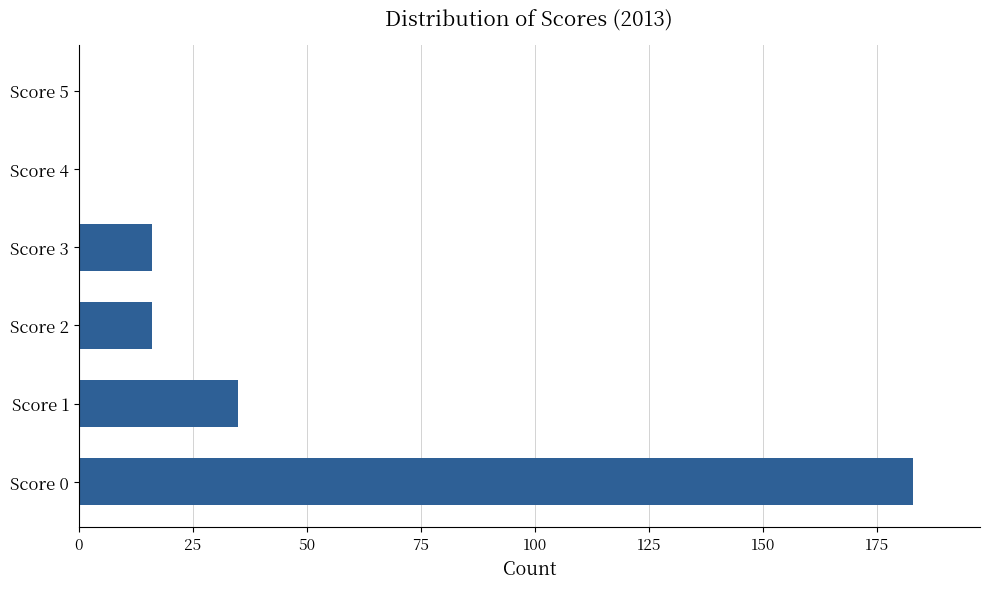

Which has a higher value, Score 3 or Score 4?

Score 3